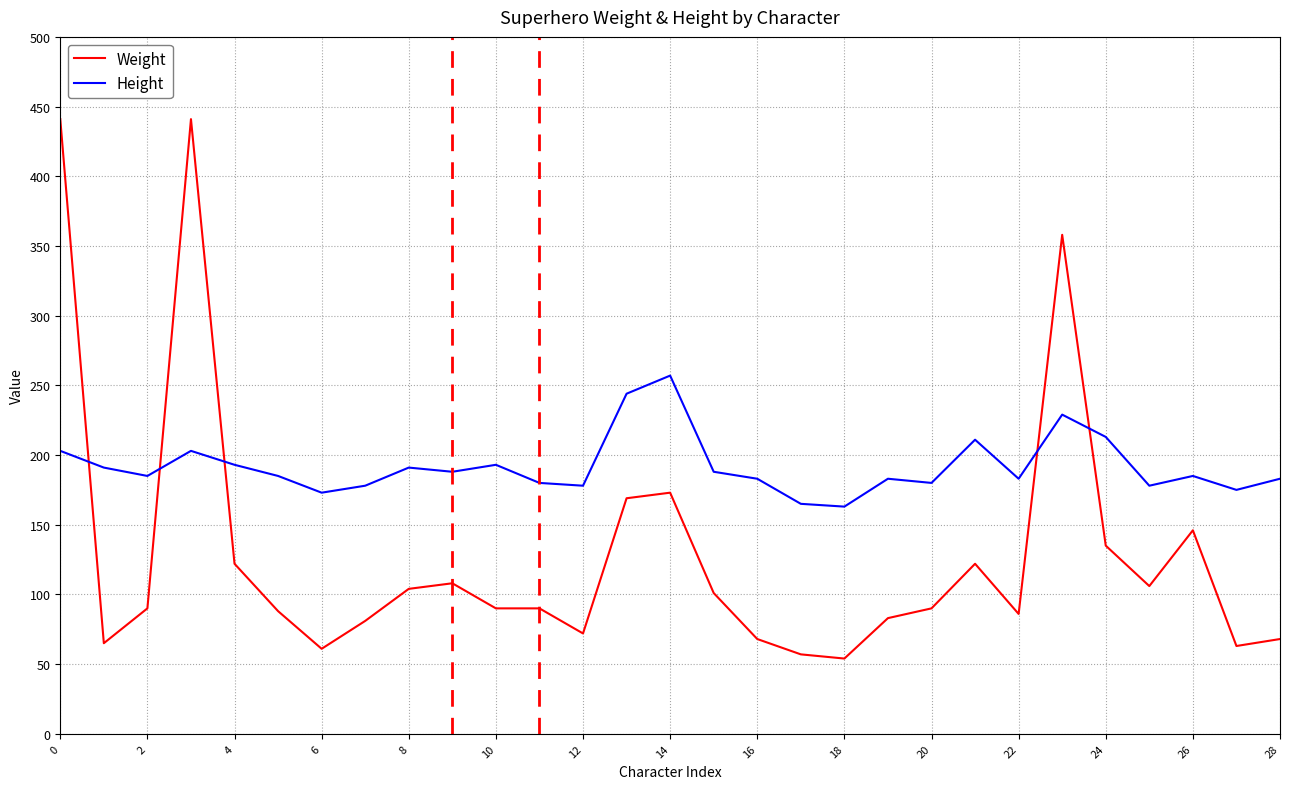

List the series in order of their peak value, lowest first.

Height, Weight